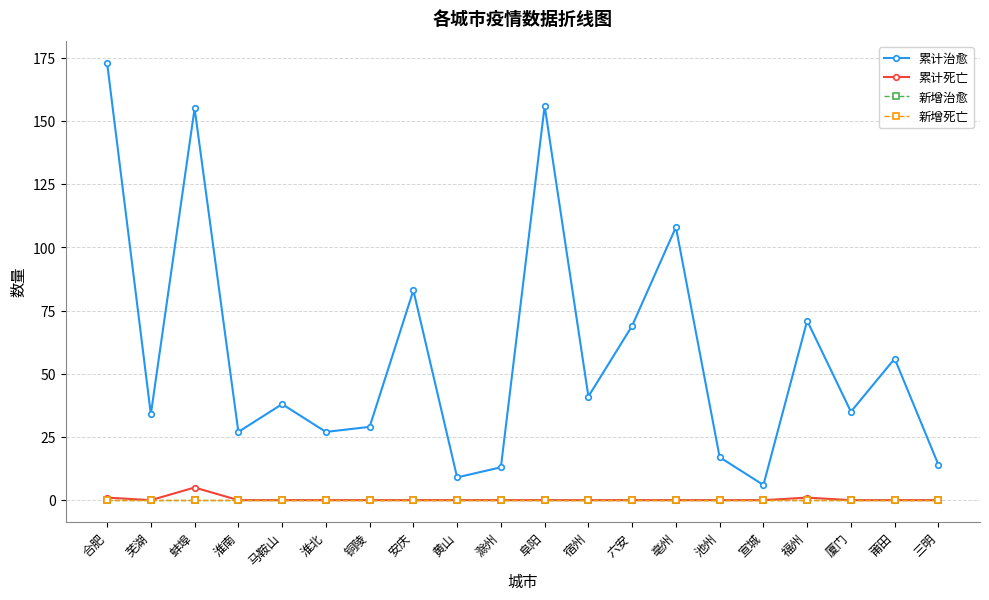

True or false: 新增治愈 has more than 2 interior local peaks.

False